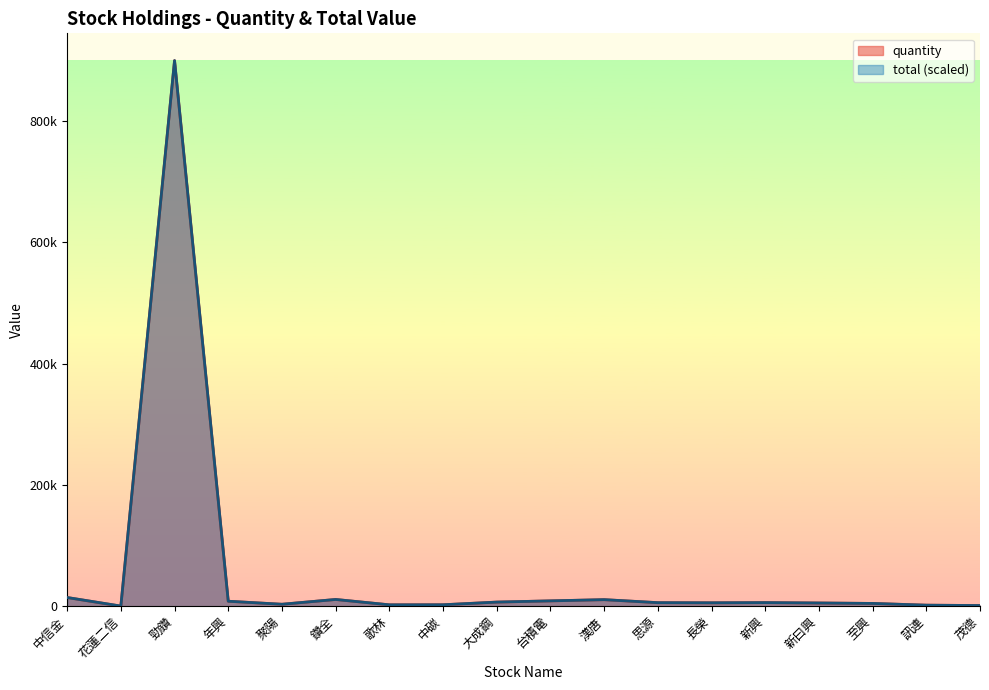

How many interior local valleys does the total series have?

4